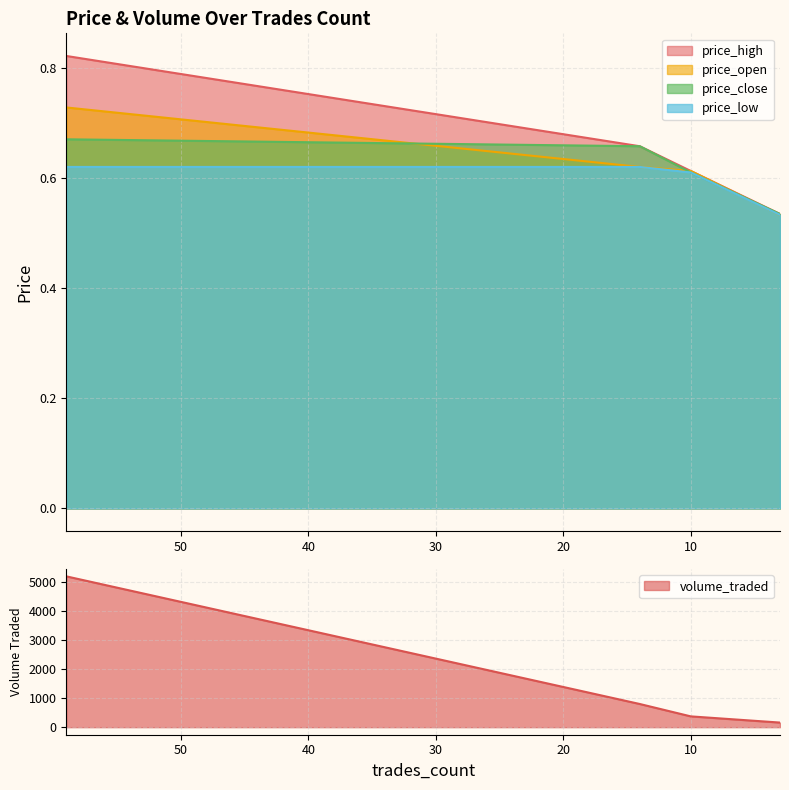

Between 10 and 59, which is larger?

59